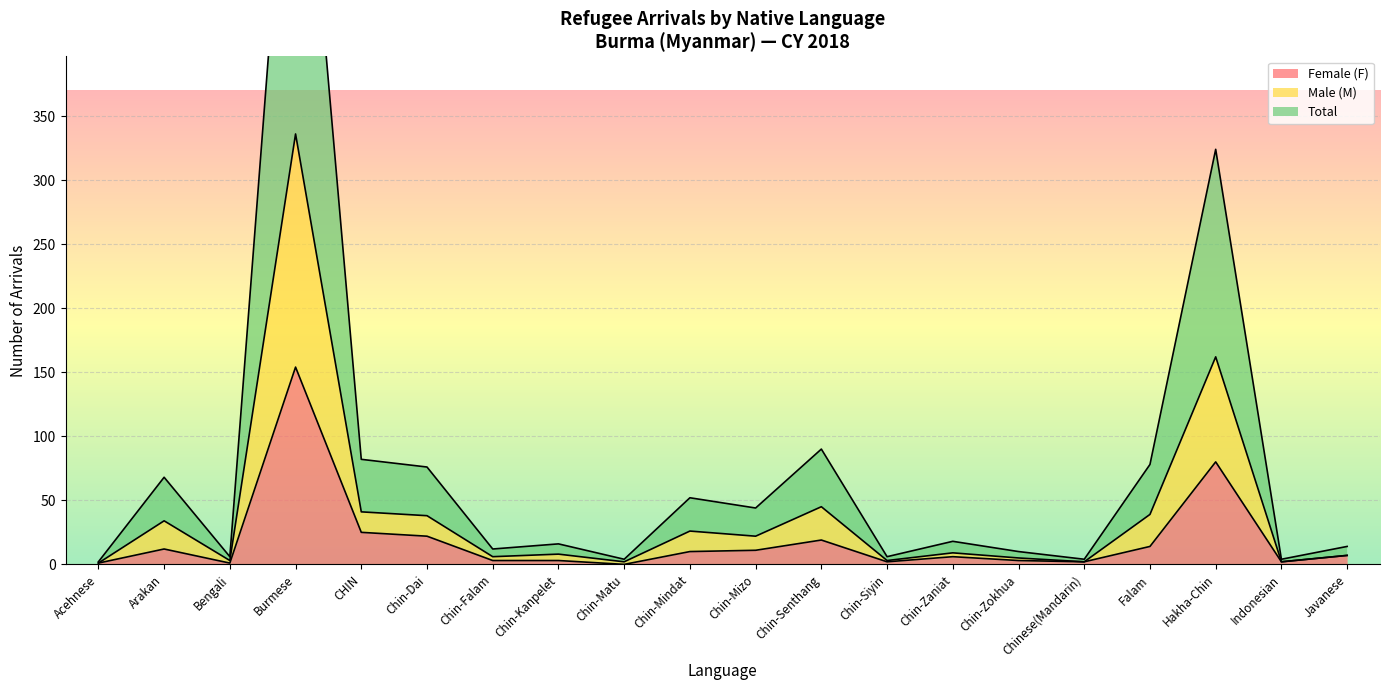

In Male (M), how many points are higher than both neighbors (excluding endpoints)?

7